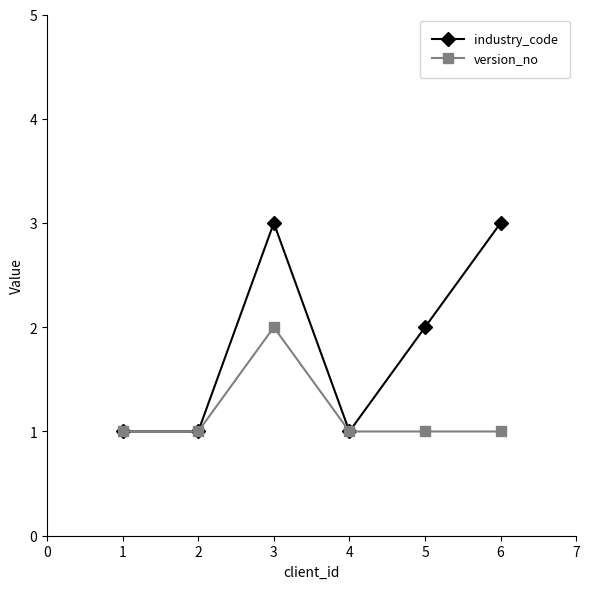

Reading left to right, what are all the values shown in this chart?

industry_code: 1	1	3	1	2	3
version_no: 1	1	2	1	1	1